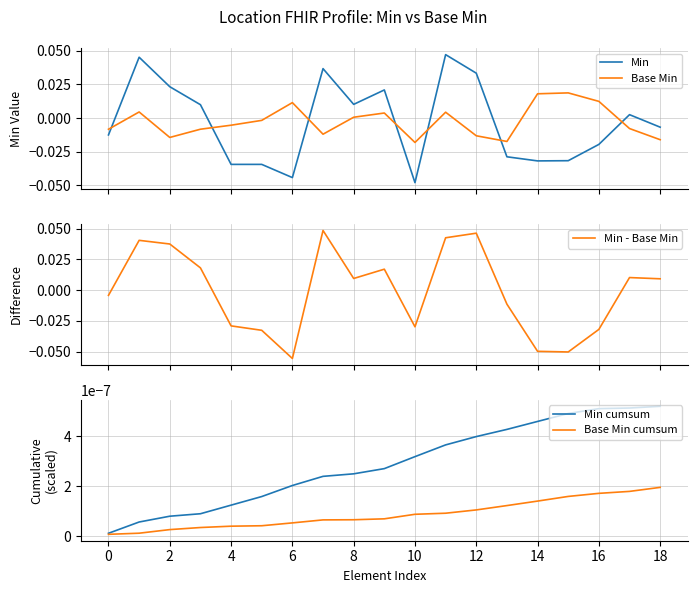

How many values in the Min - Base Min series exceed 0?

10